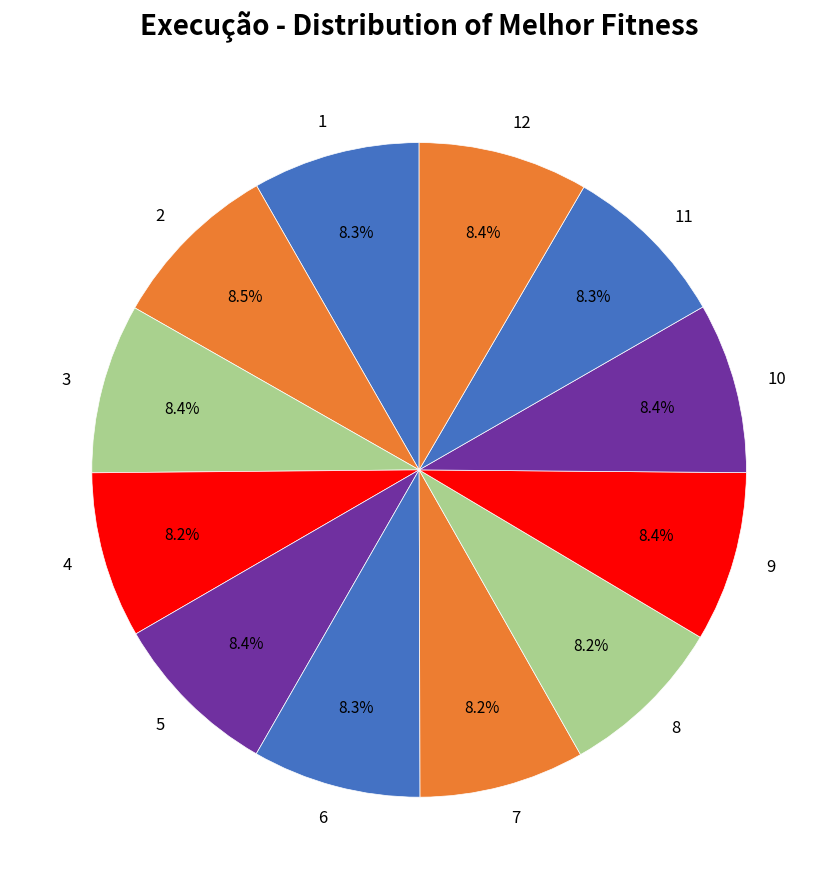

To the nearest percent, what is the average slice percentage?

8%